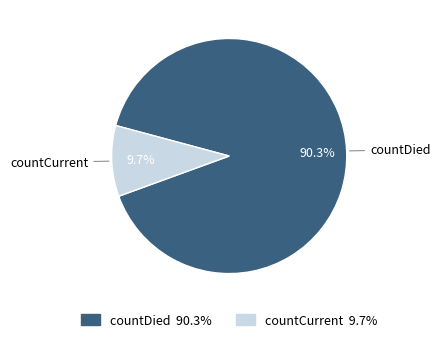

What is the largest slice in the pie chart?

countDied